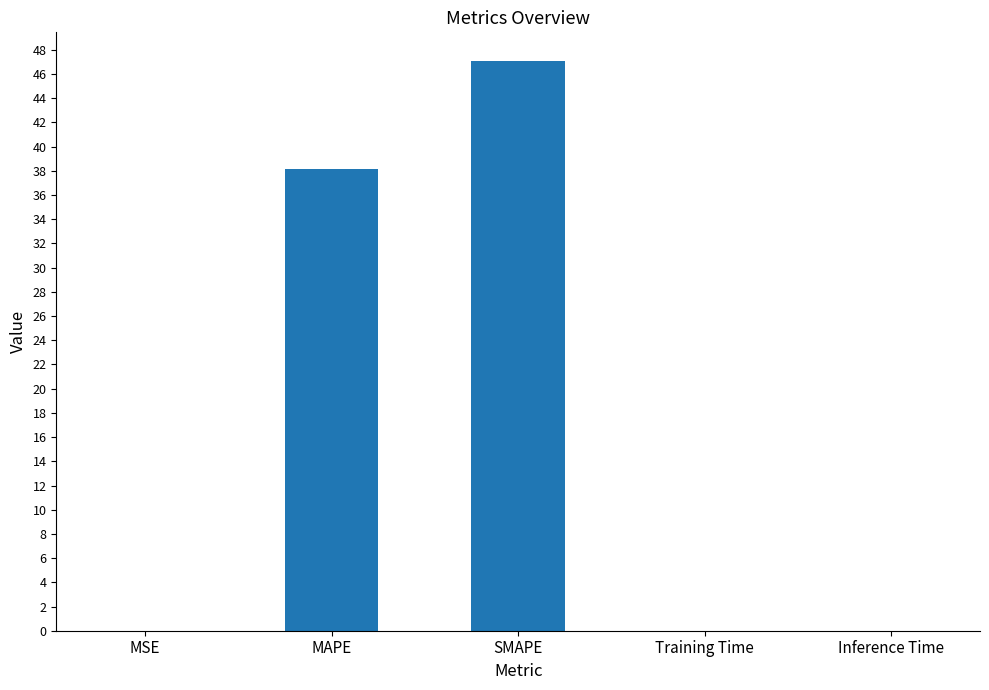

What is the sum of all values?

85.2